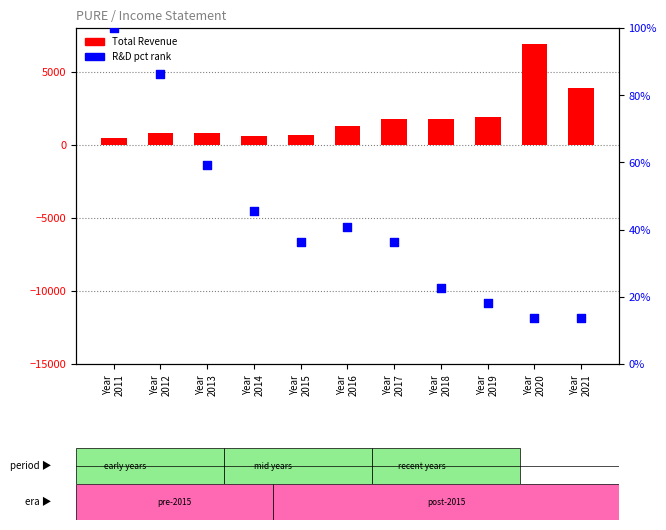

Which series has the largest total across all categories?

Total Revenue